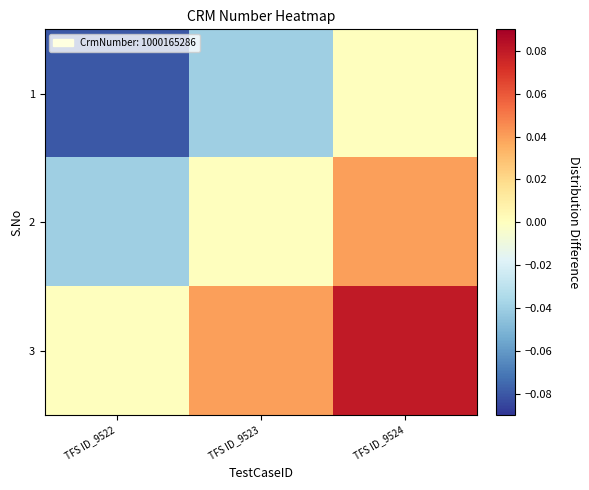

What is the difference between the highest and lowest values at TFS ID_9524?

0.1